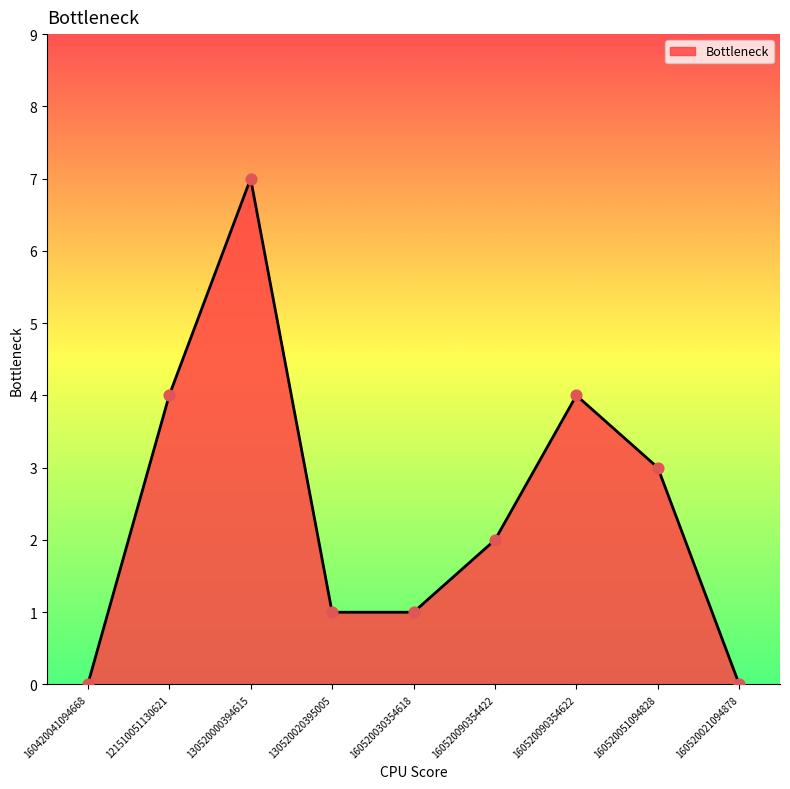

Approximately how many times larger is the value at 130520000394615 compared to 160520051094828?

2.3